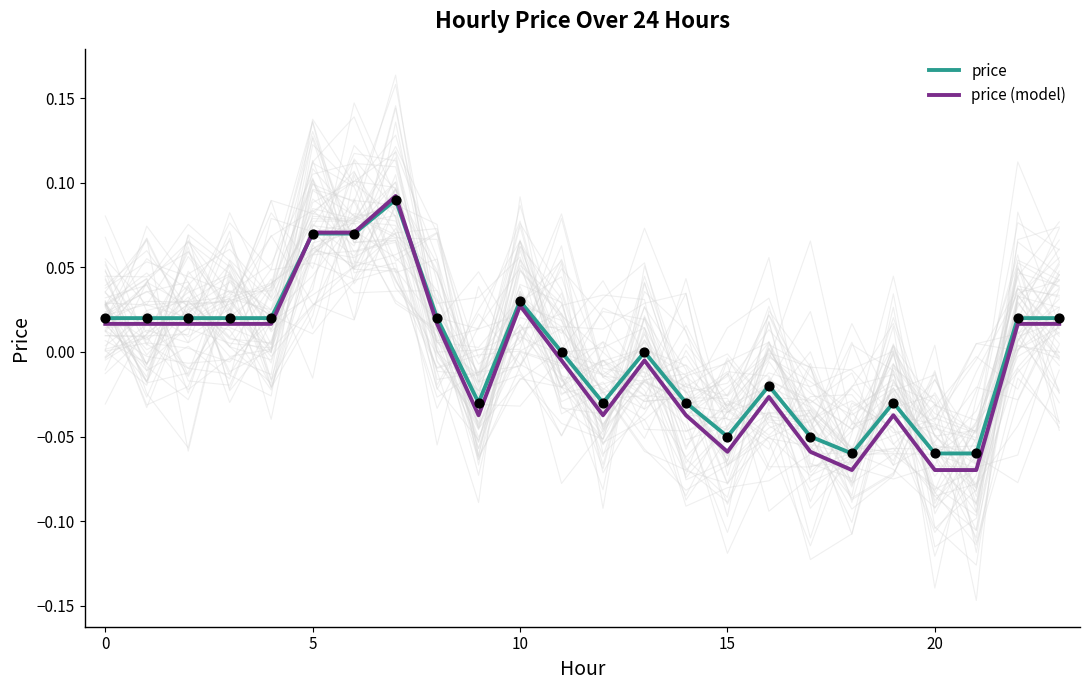

Which series has the largest Y range (max minus min)?

price (model)